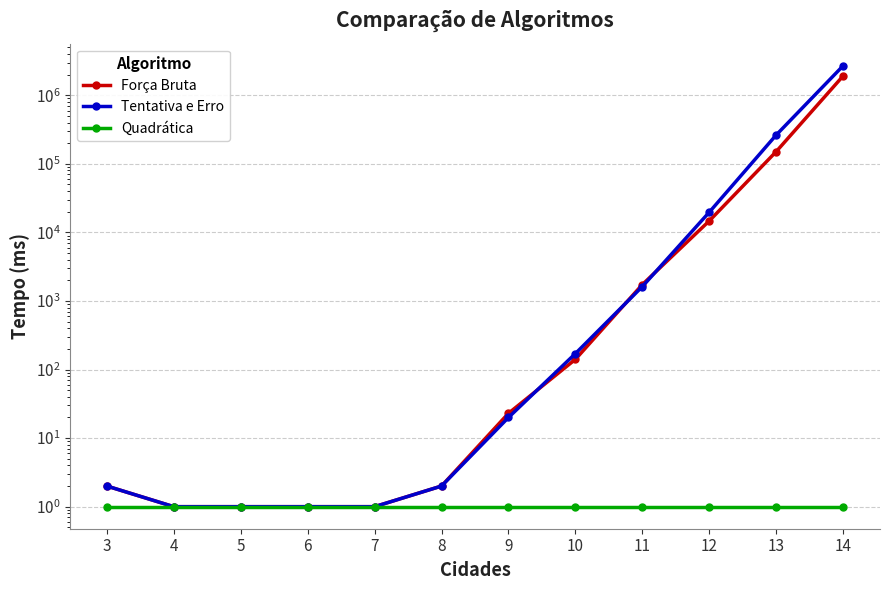

At 8, list the series in order from smallest to largest.

Quadrática, Força Bruta, Tentativa e Erro